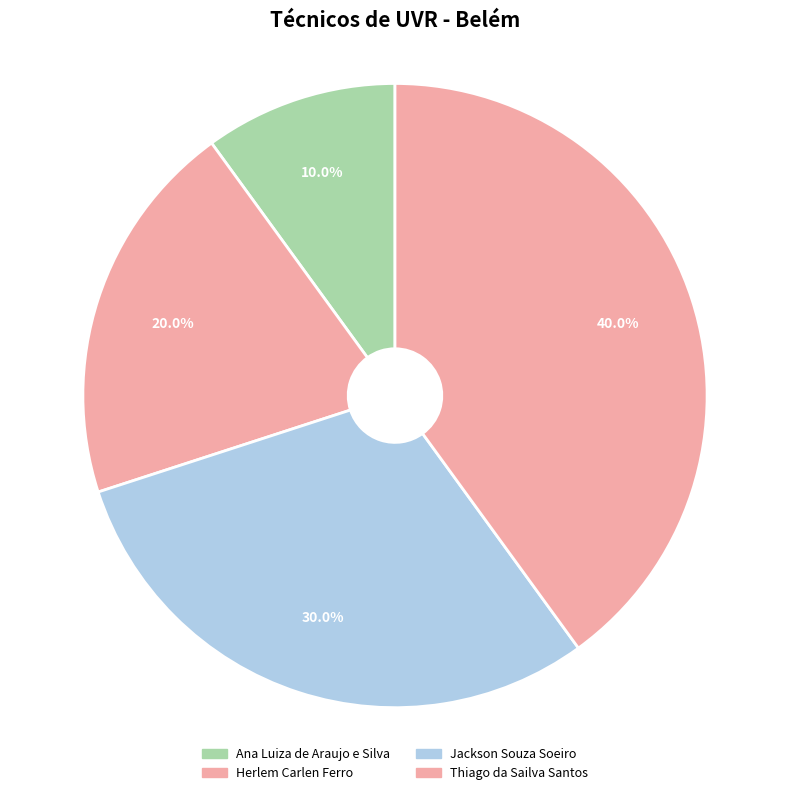

Approximately how many times larger is the value at Thiago da Sailva Santos compared to Ana Luiza de Araujo e Silva?

4.0